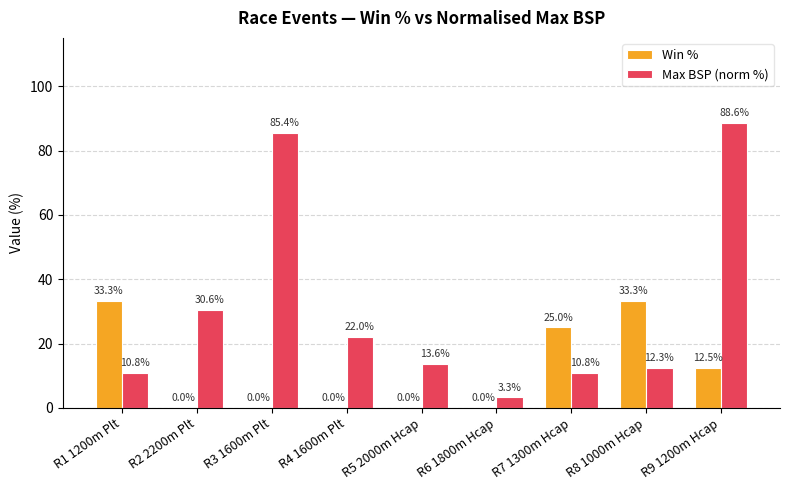

Between R1 1200m Plt and R7 1300m Hcap, which series saw the biggest shift?

Win %